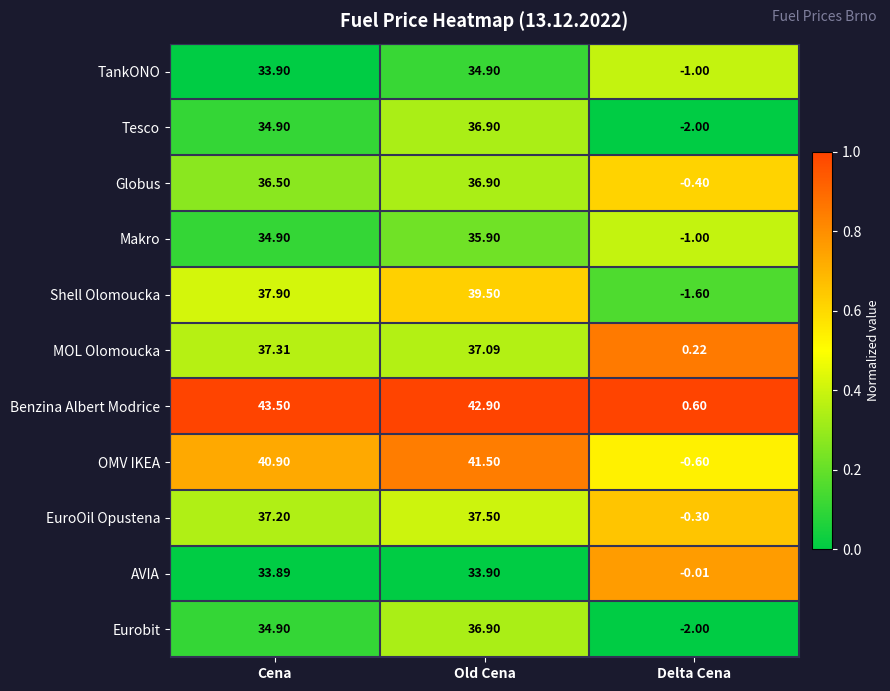

At which label is Eurobit closest to 17?

Cena